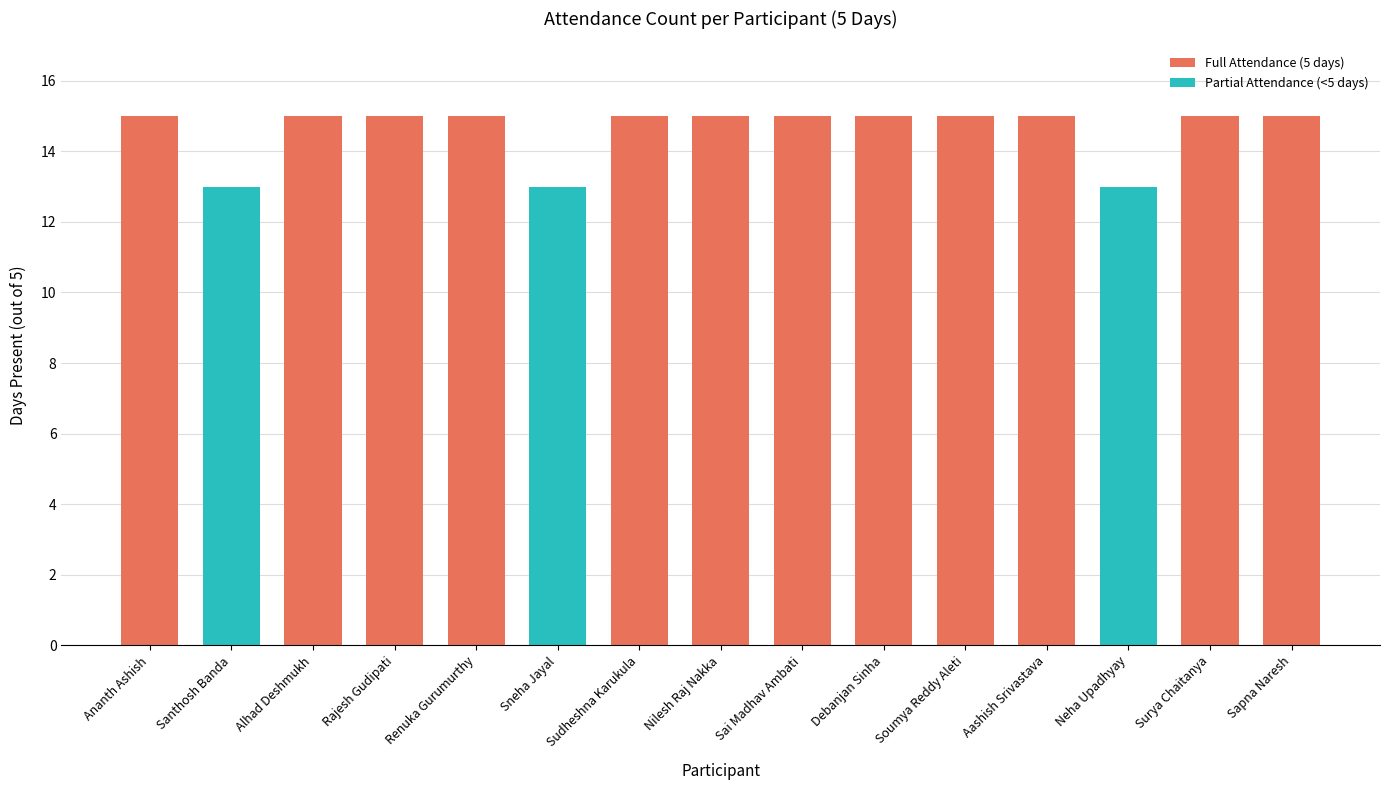

What is the sum of the values at Ananth Ashish and Soumya Reddy Aleti?

30